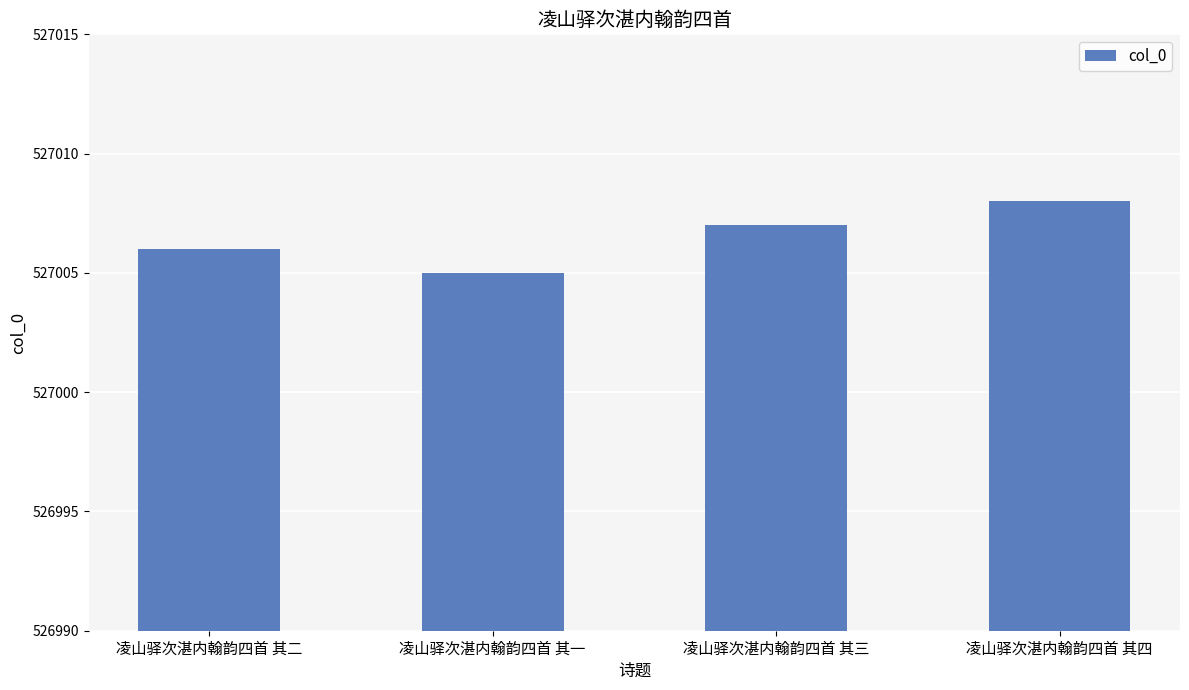

Read the value at 凌山驿次湛内翰韵四首 其三.

527007